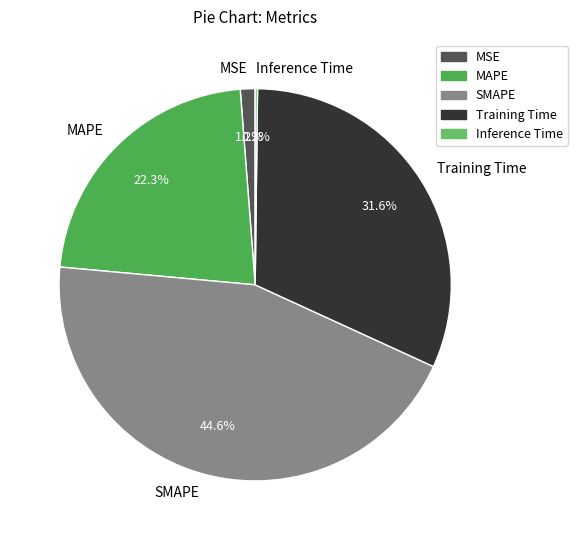

What is the ratio of the value at MAPE to the value at Training Time?

0.7